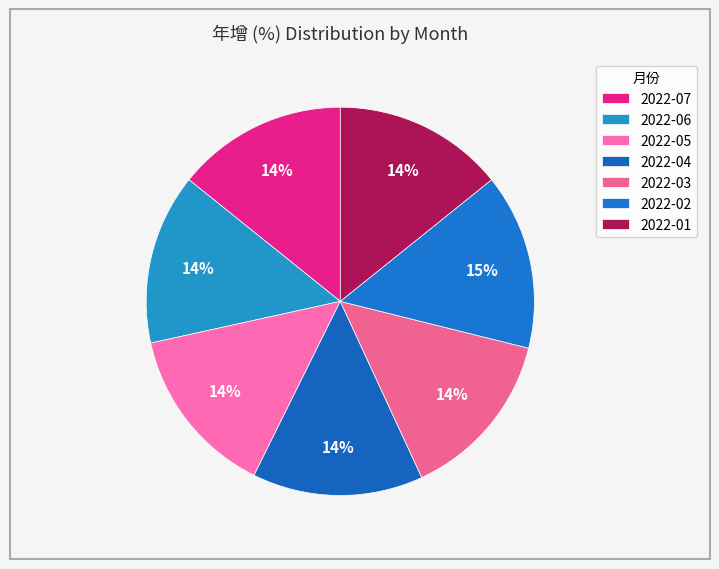

How many slices are in this pie chart?

7